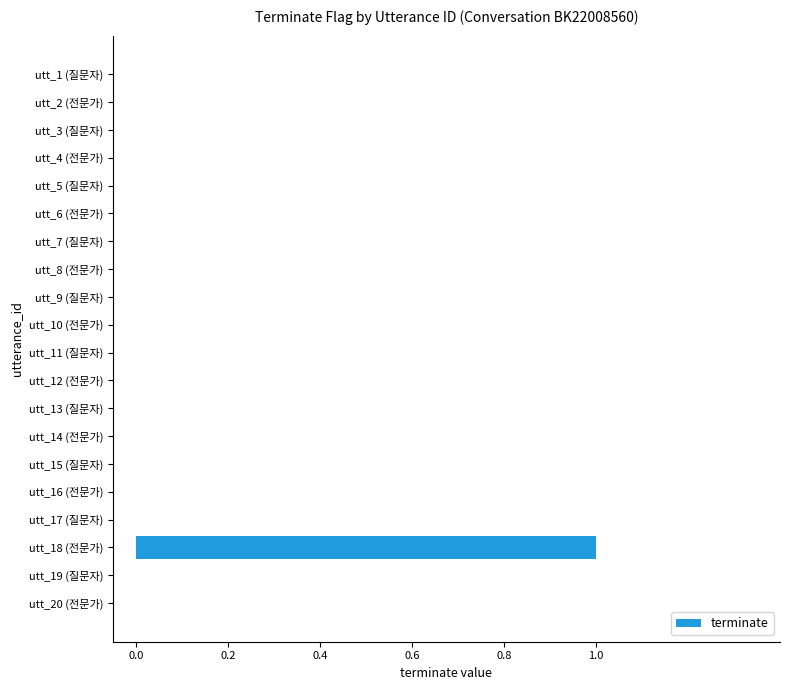

Reading top to bottom, extract all data points from this chart.

utt_1 (질문자)=0	utt_2 (전문가)=0	utt_3 (질문자)=0	utt_4 (전문가)=0	utt_5 (질문자)=0	utt_6 (전문가)=0	utt_7 (질문자)=0	utt_8 (전문가)=0	utt_9 (질문자)=0	utt_10 (전문가)=0	utt_11 (질문자)=0	utt_12 (전문가)=0	utt_13 (질문자)=0	utt_14 (전문가)=0	utt_15 (질문자)=0	utt_16 (전문가)=0	utt_17 (질문자)=0	utt_18 (전문가)=1	utt_19 (질문자)=0	utt_20 (전문가)=0